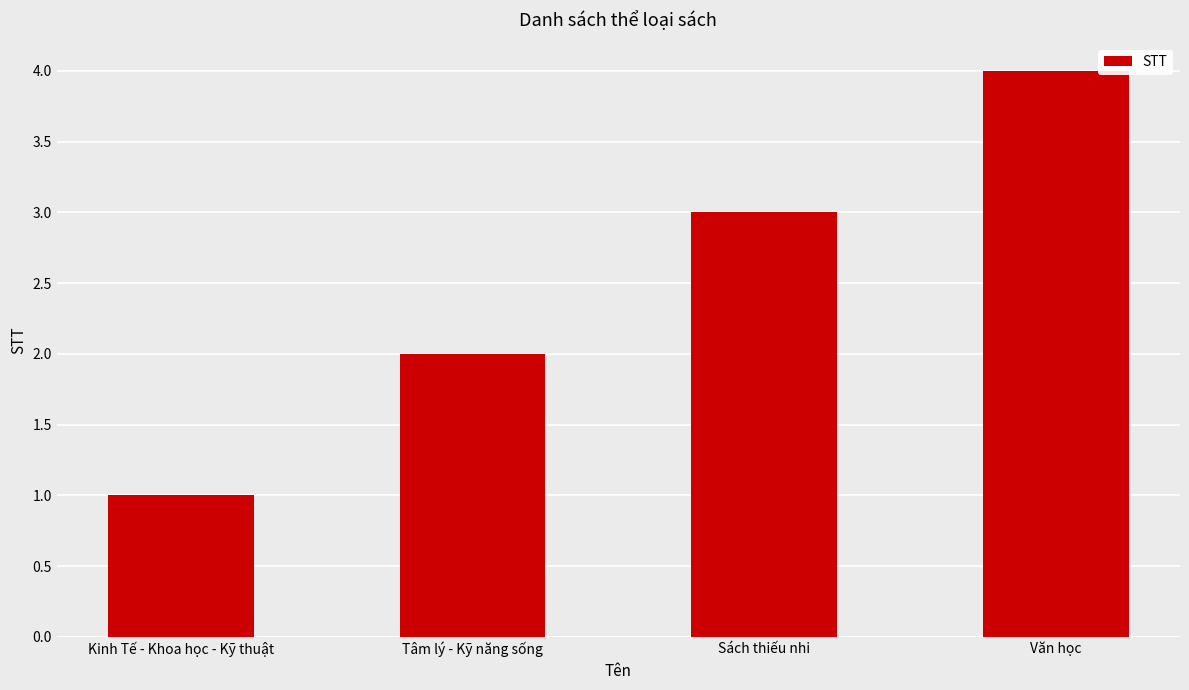

What is the value of the 2nd bar from the left?

2